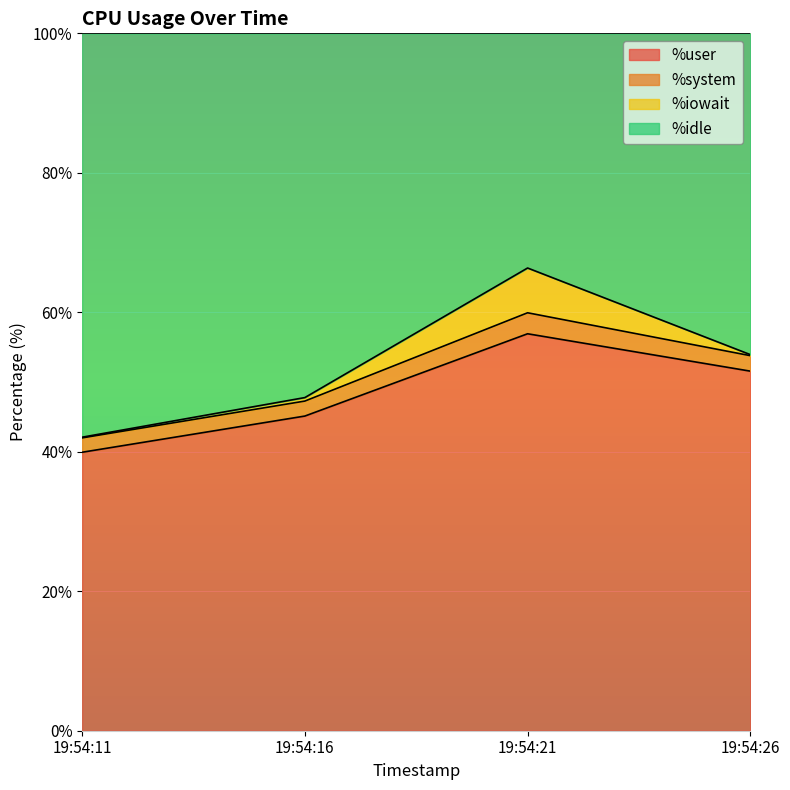

Which series has the widest spread of values?

%idle